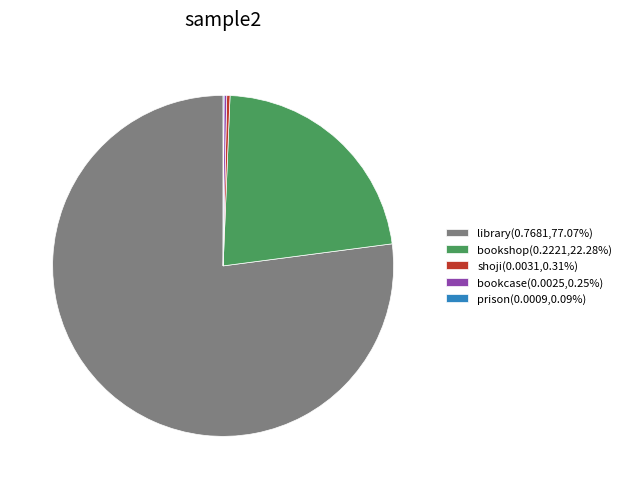

Is the sum of library(0.7681,77.07%) and shoji(0.0031,0.31%) greater than half?

Yes